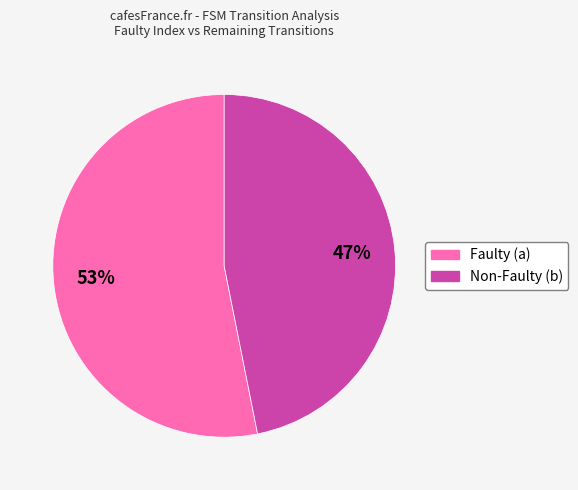

To the nearest percent, what is the average slice percentage?

50%